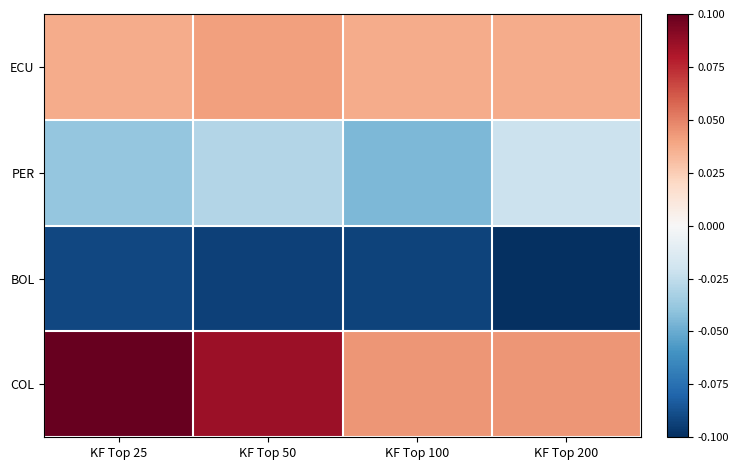

Which has a higher value, KF Top 50 or KF Top 25?

KF Top 50